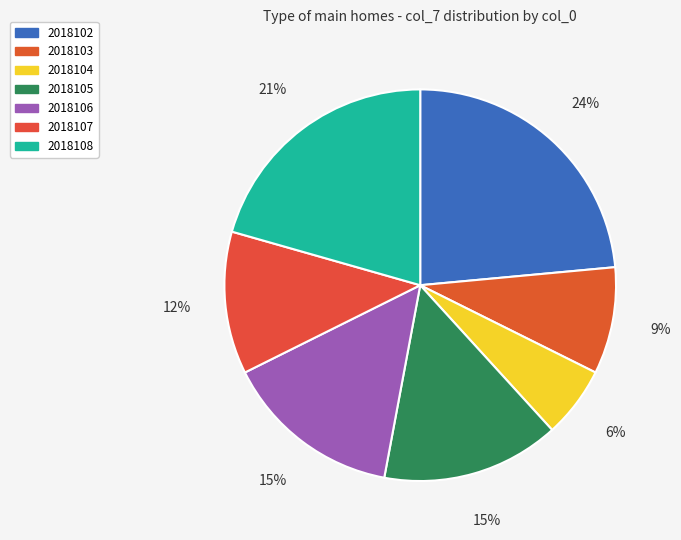

What percentage is the 2018102 slice, to the nearest percent?

24%